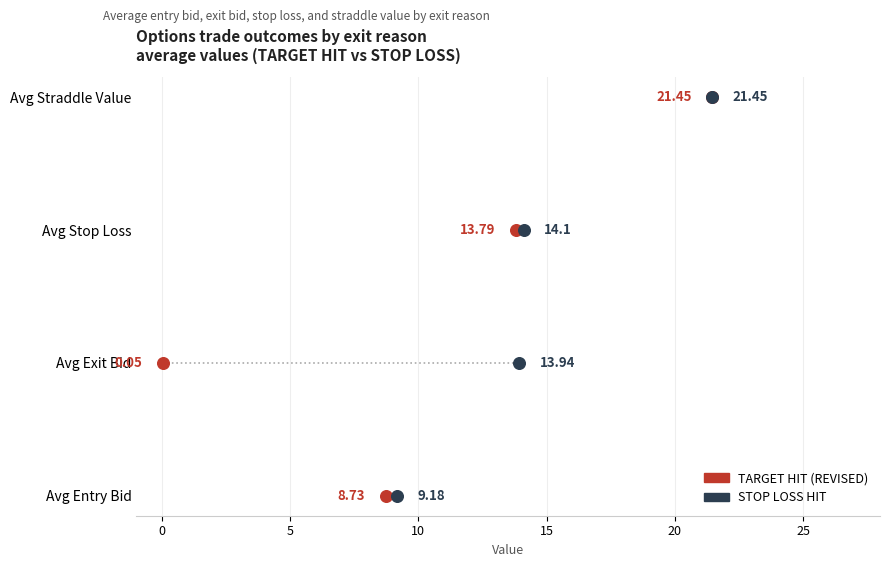

What are all the series names shown in the legend?

TARGET HIT (REVISED), STOP LOSS HIT